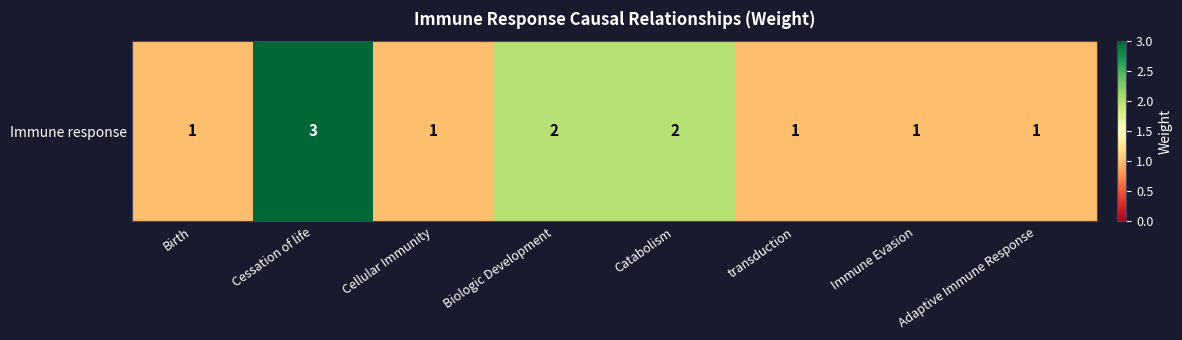

Rank the categories by value from lowest to highest.

Birth, Cellular Immunity, transduction, Immune Evasion, Adaptive Immune Response, Biologic Development, Catabolism, Cessation of life